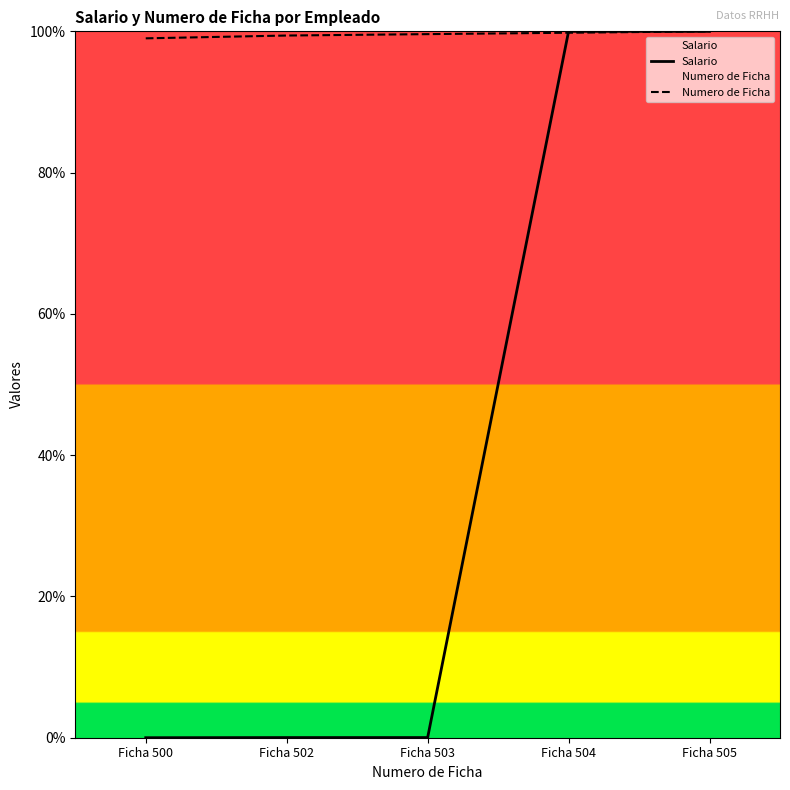

What is the maximum value shown in the chart?

100.0